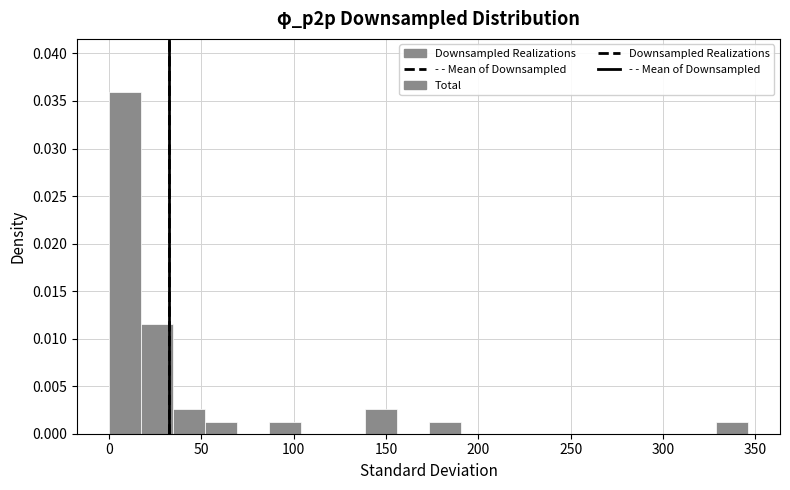

Around what value on the x-axis is the tallest bar? Give the approximate position of its centre, as read against the axis.

10